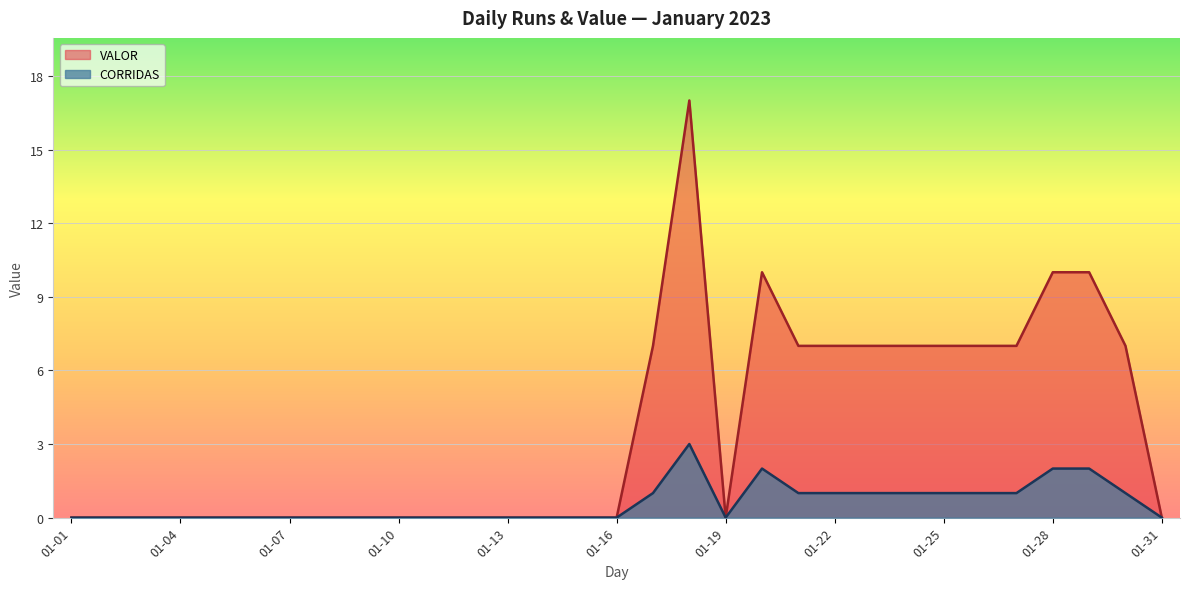

Which series has the largest total across all categories?

VALOR